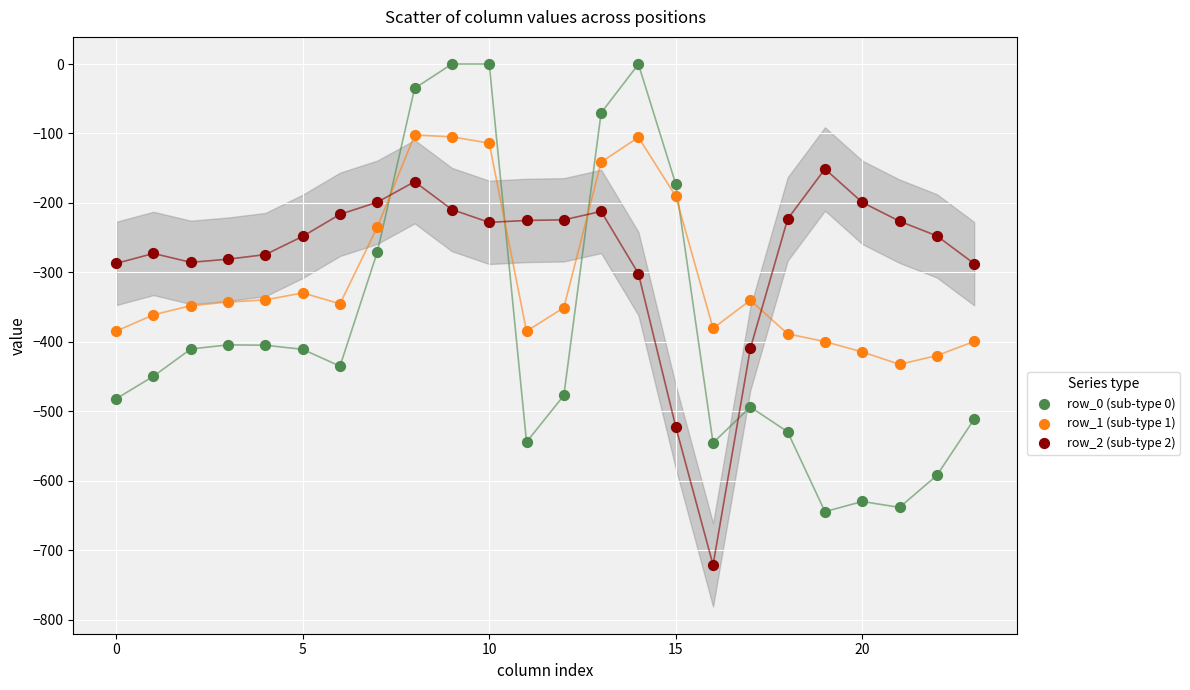

Which series reaches the minimum Y coordinate?

row_2 (sub-type 2)